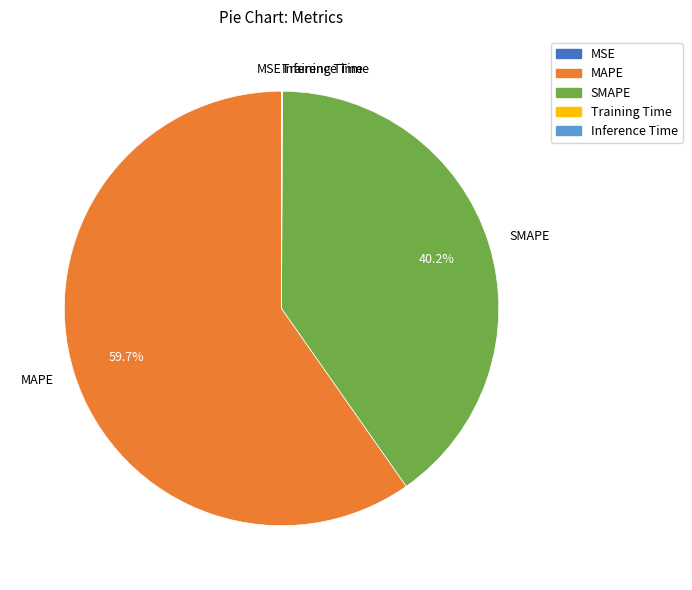

What percentage is the MAPE slice, to the nearest percent?

60%